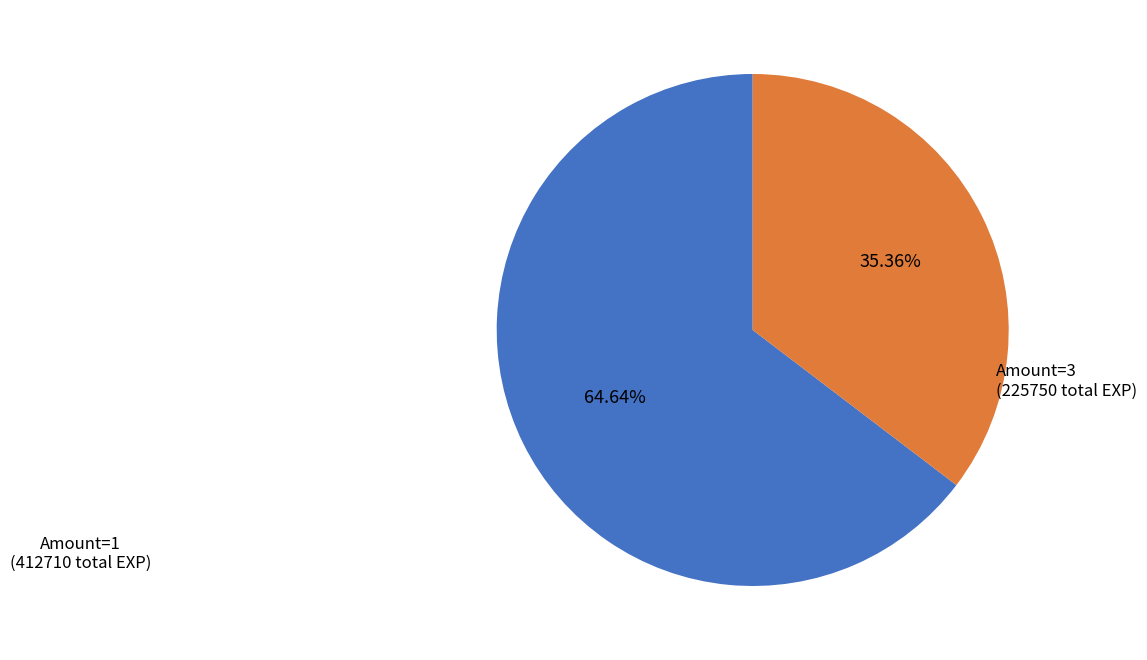

How many segments does this pie chart have?

2